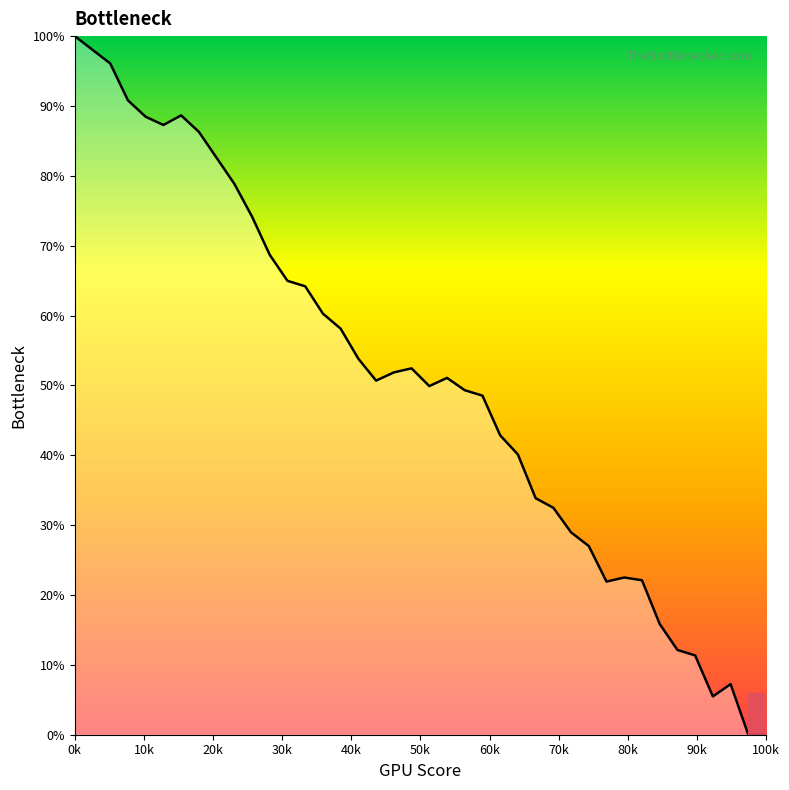

What is the difference between the maximum and minimum values?

100.0